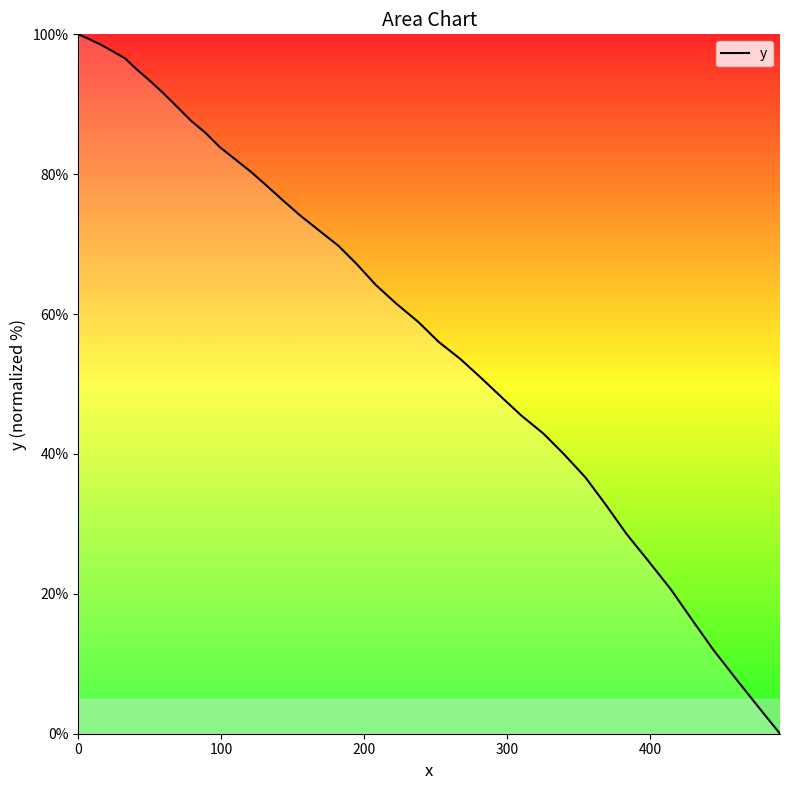

Reading left to right, what are all the values shown in this chart?

100.0	99.4	98.5	97.6	96.6	95.0	93.4	91.6	89.7	87.7	85.8	83.9	82.2	80.4	78.5	76.4	74.2	72.0	69.8	67.1	64.2	61.5	58.9	56.0	53.6	50.9	48.2	45.5	42.9	39.9	36.6	32.7	28.6	24.6	20.6	16.3	12.1	7.9	4.0	0.0